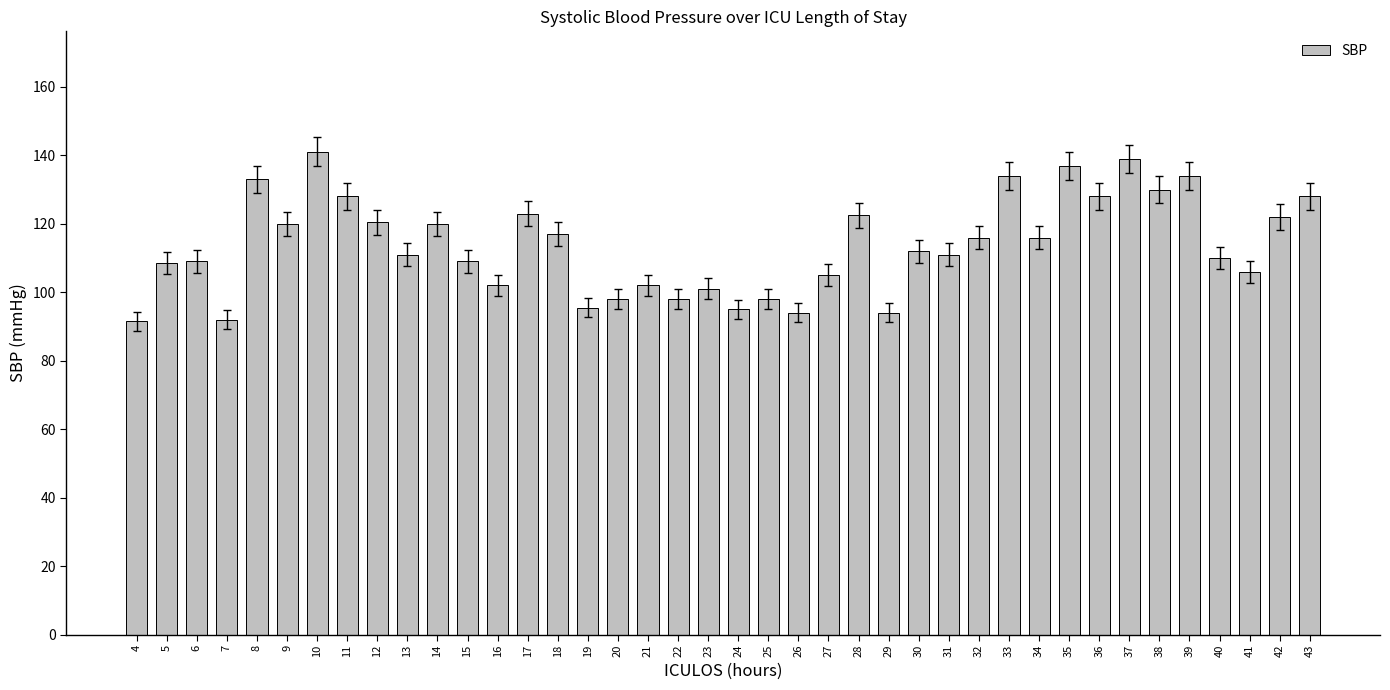

How many bars are there in total?

40